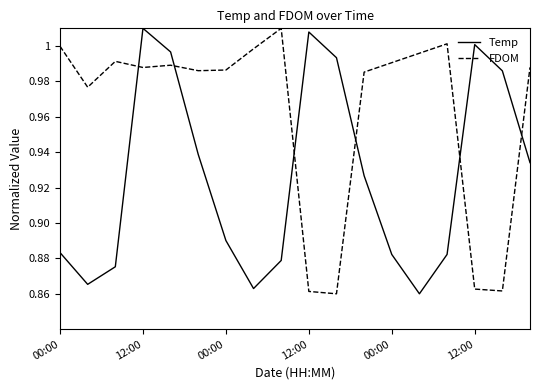

Which series has the largest total across all categories?

FDOM